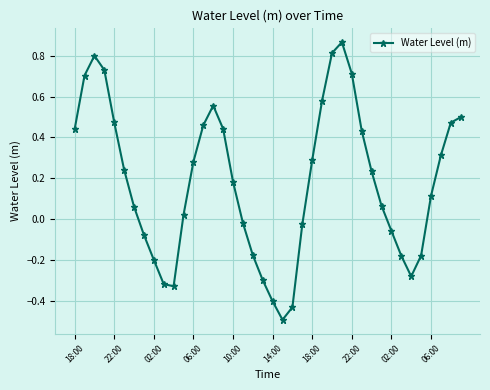

How many data points are less than 0?

15